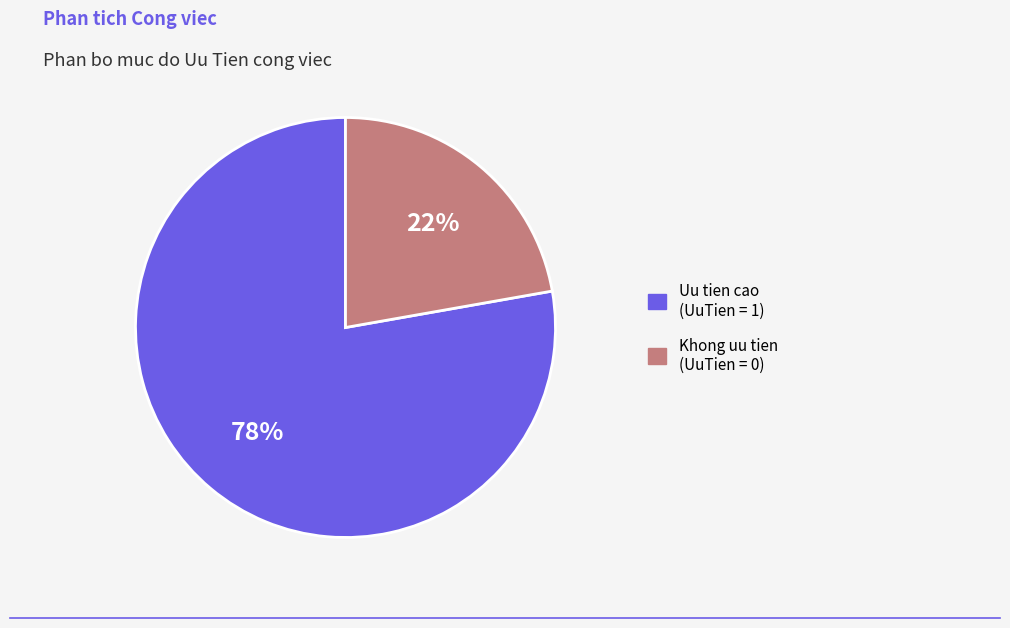

Is there a majority slice in this chart?

Yes